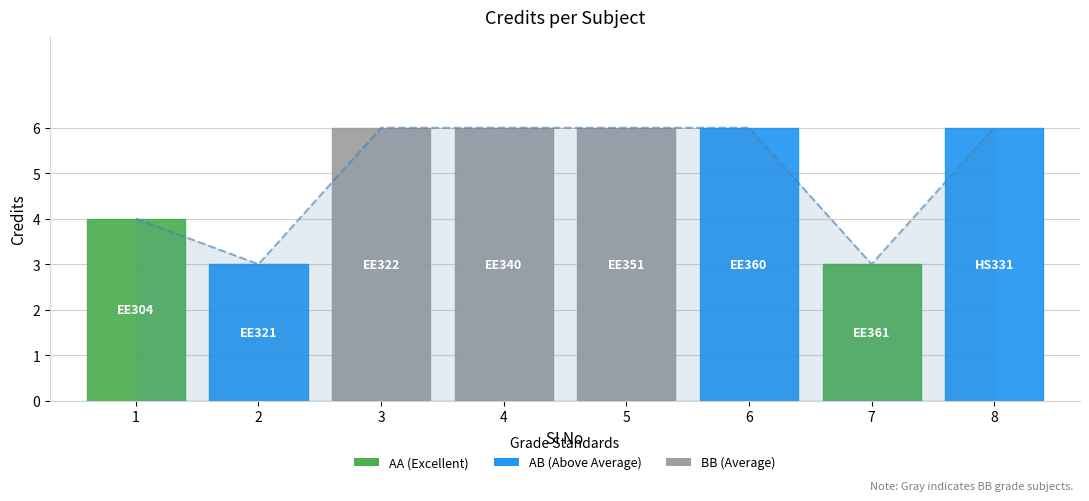

What is the difference between the maximum and second lowest values?

3